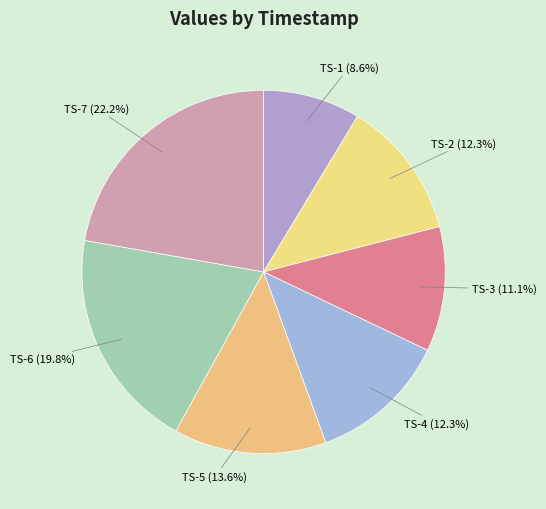

Does any single category account for the majority?

No